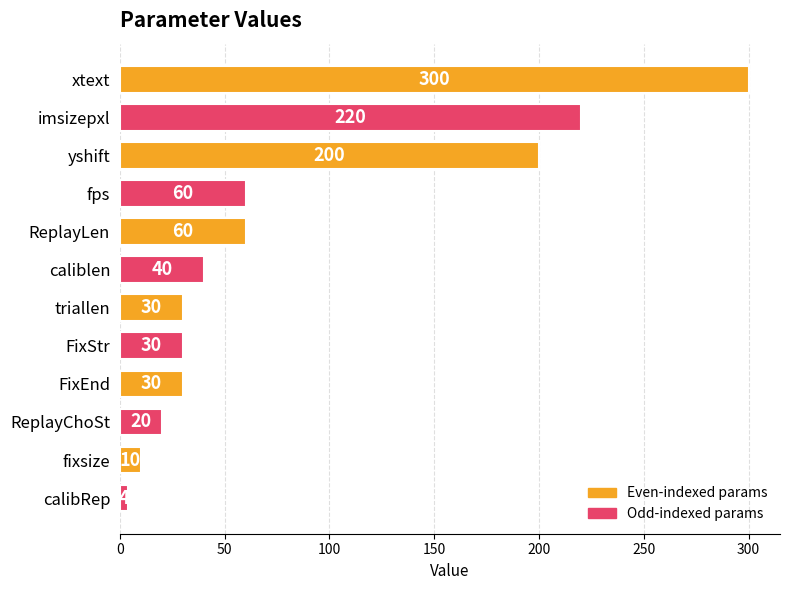

Reading bottom to top, extract all data points from this chart.

calibRep=4	fixsize=10	ReplayChoSt=20	FixEnd=30	FixStr=30	triallen=30	caliblen=40	ReplayLen=60	fps=60	yshift=200	imsizepxl=220	xtext=300